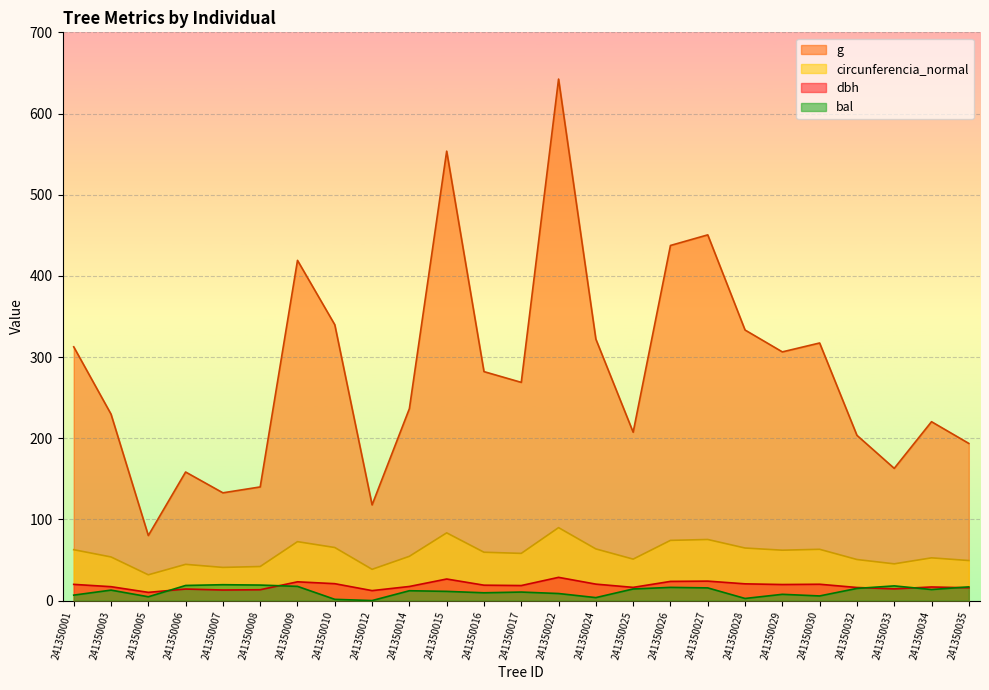

What is the difference between the maximum and minimum values in the g series?

562.3